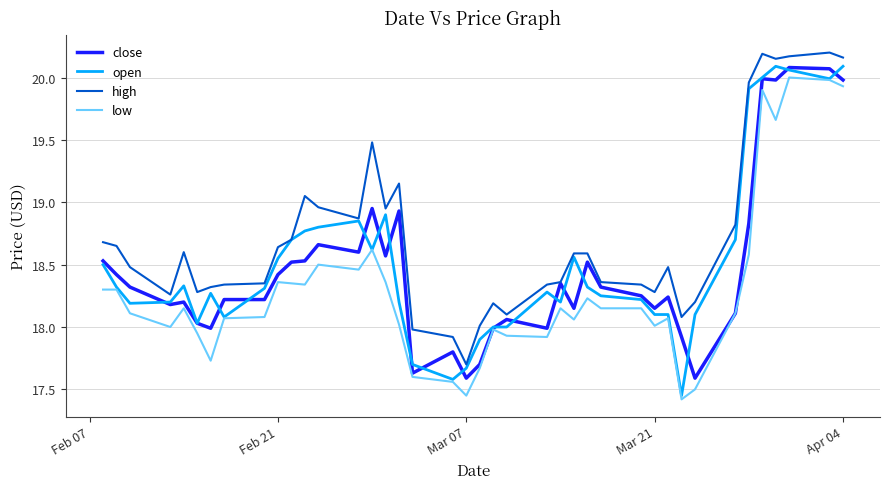

Does the chart display data point markers on the line(s)?

No